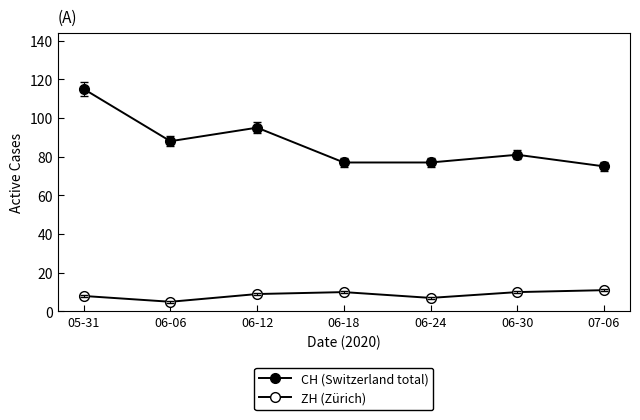

How many ZH (Zürich) values are between 7 and 10?

5